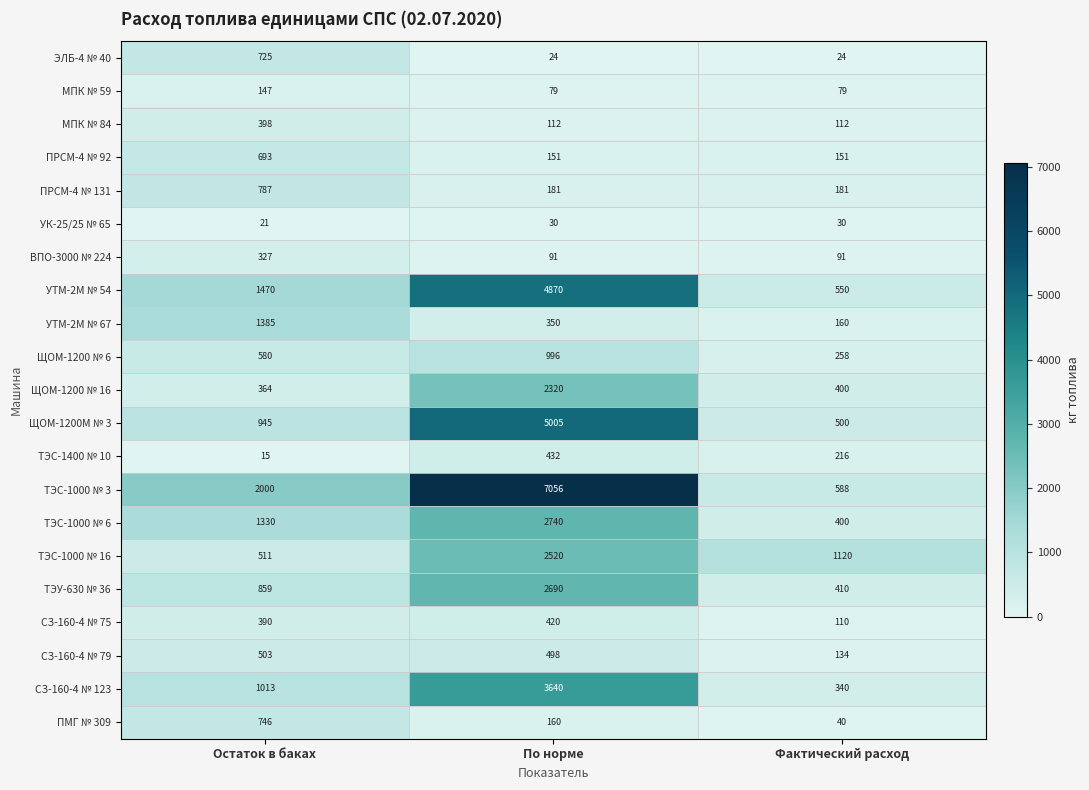

What is the spread (max minus min) of values at Остаток в баках?

1985